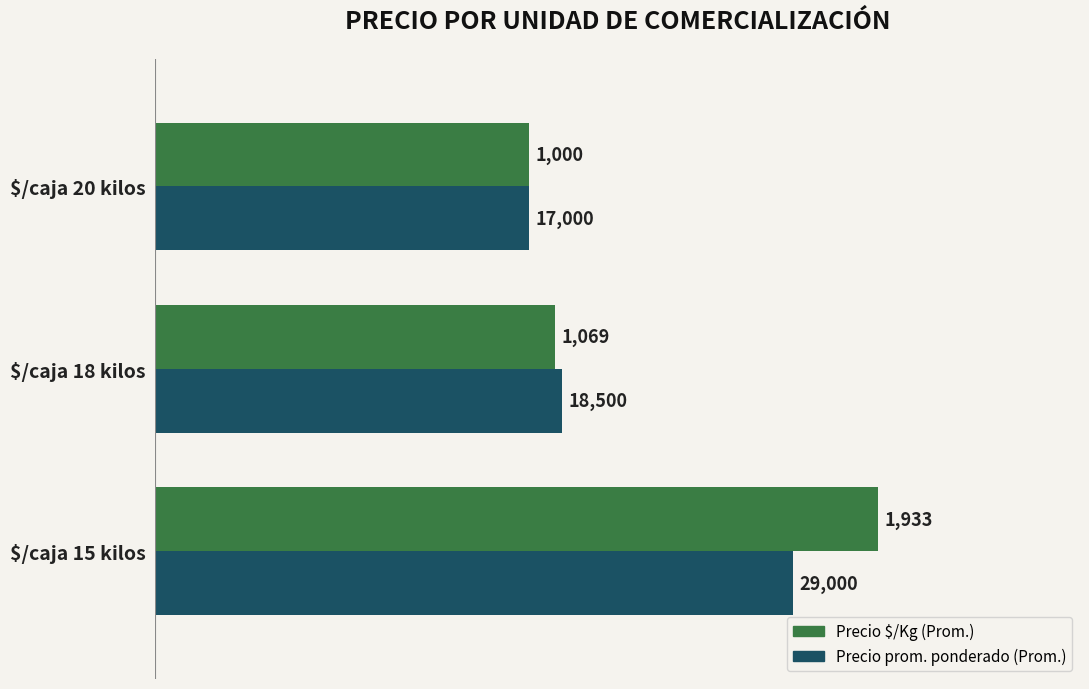

At which category is the sum across all series the highest?

$/caja 15 kilos